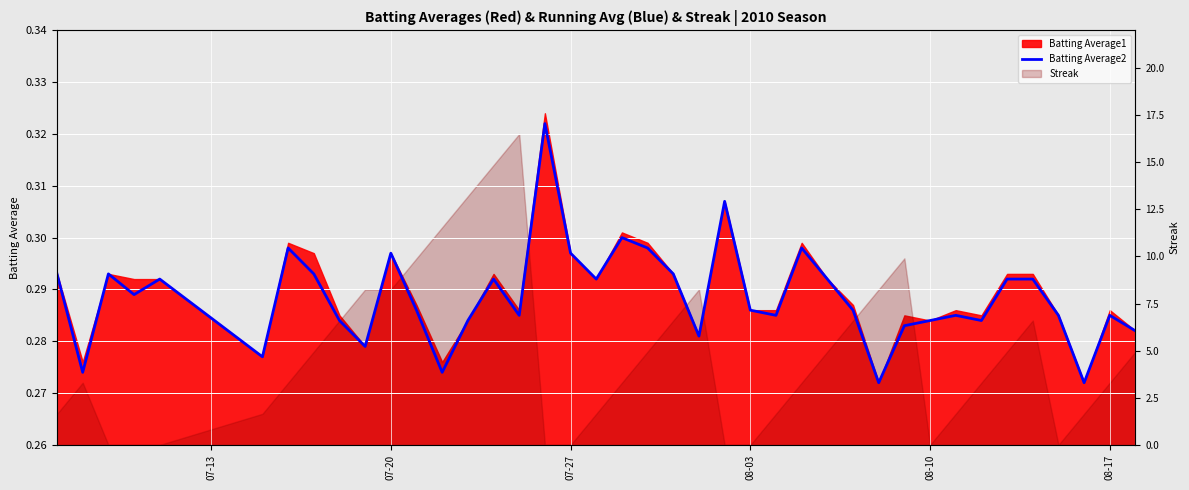

How many interior local peaks (higher than both neighbors) does the data have?

11